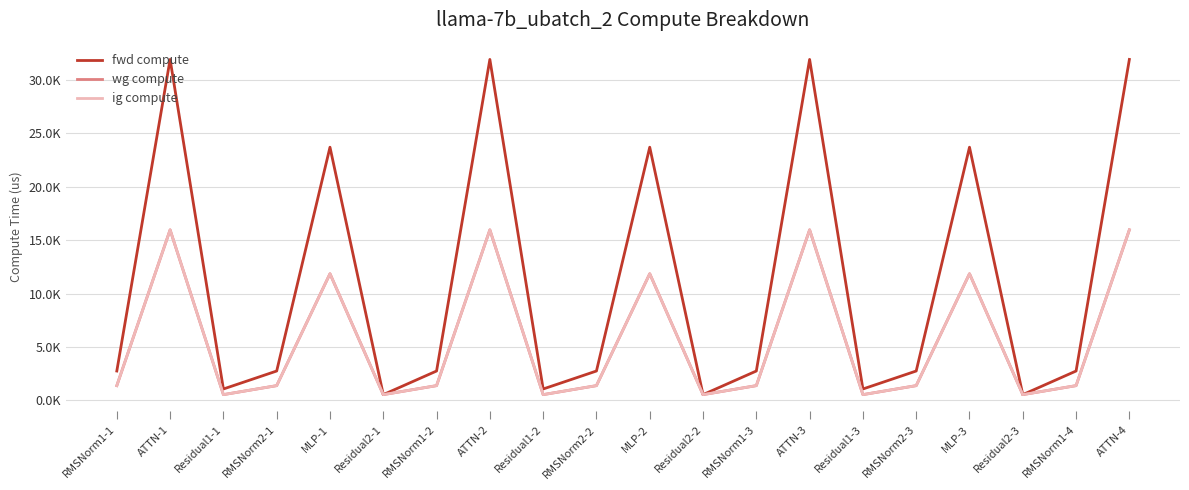

True or false: ig compute has more than 1 points higher than both neighbors.

True